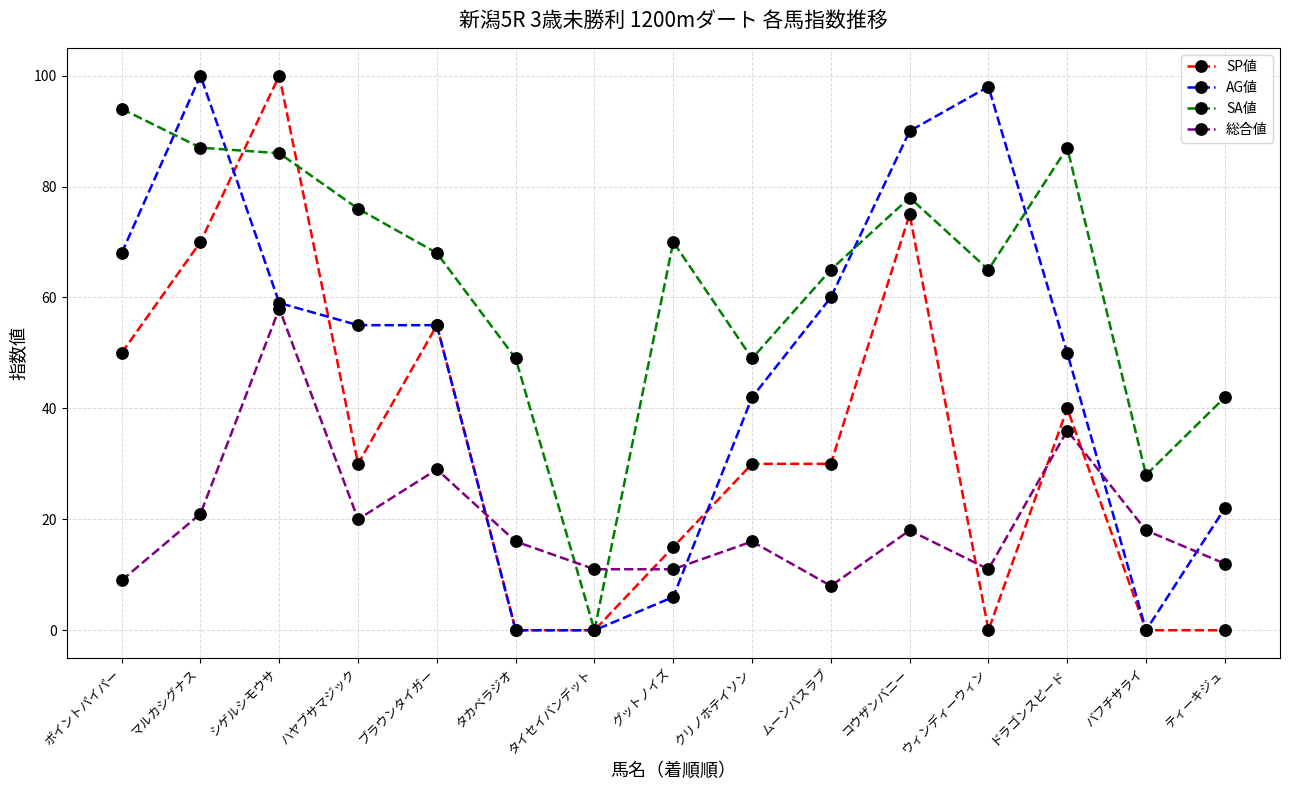

What is the sum of the 総合値 values at ティーキジュ and グットノイズ?

23